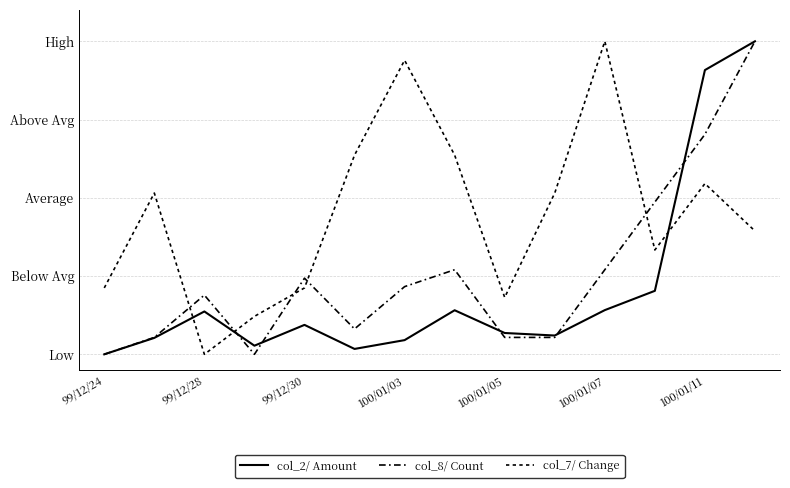

Is this an area chart (filled region under the line)?

No